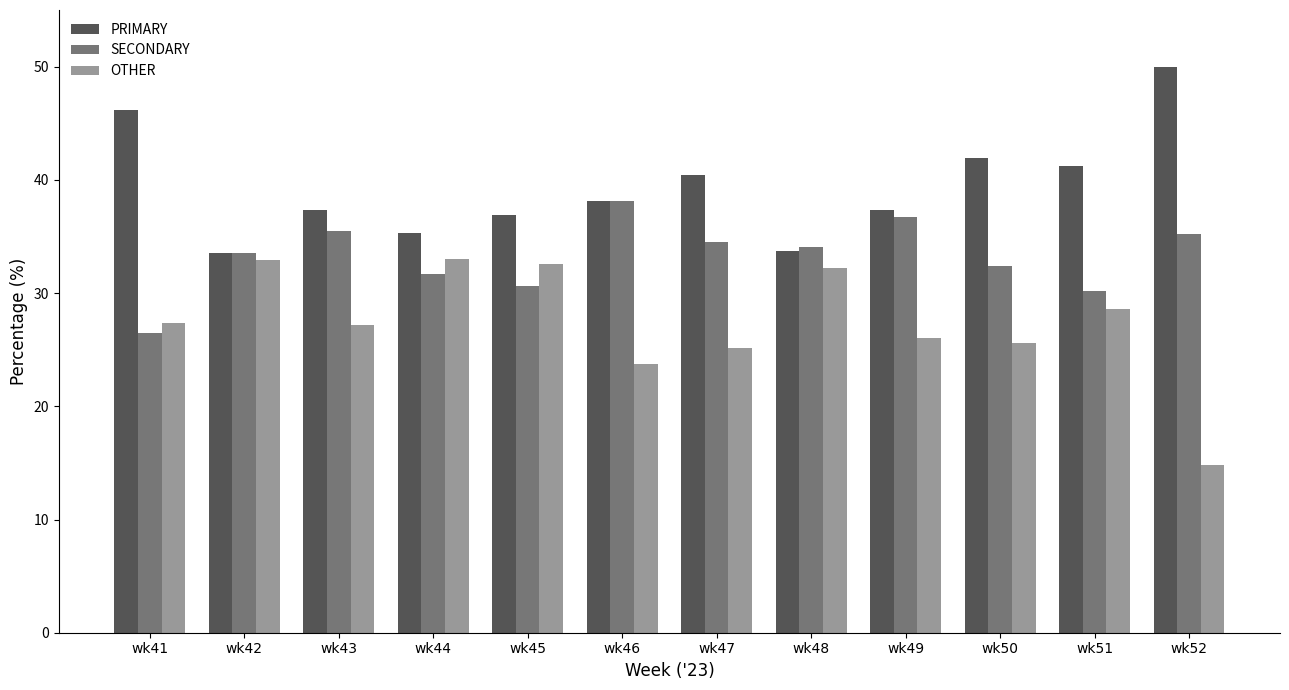

Which series has the largest total across all categories?

PRIMARY